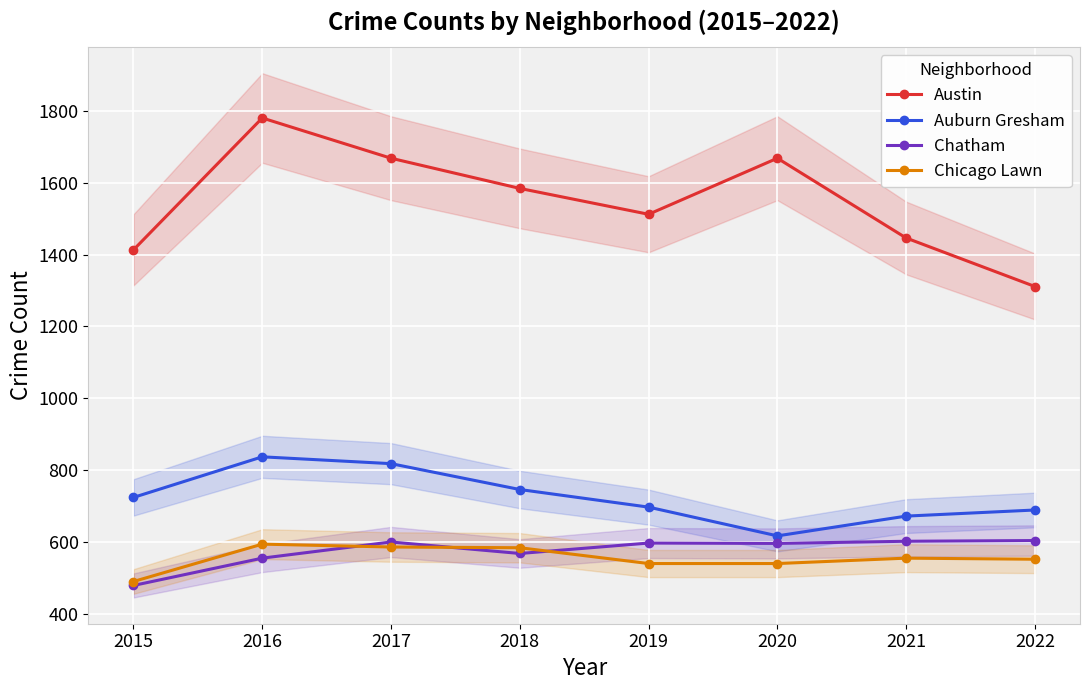

What is the value of the Chicago Lawn point at the 8th from the left?

552